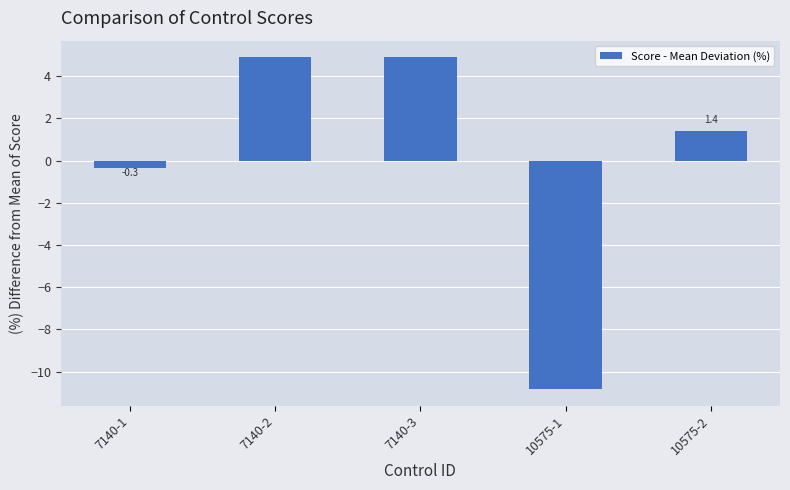

How many distinct data groups are displayed?

1